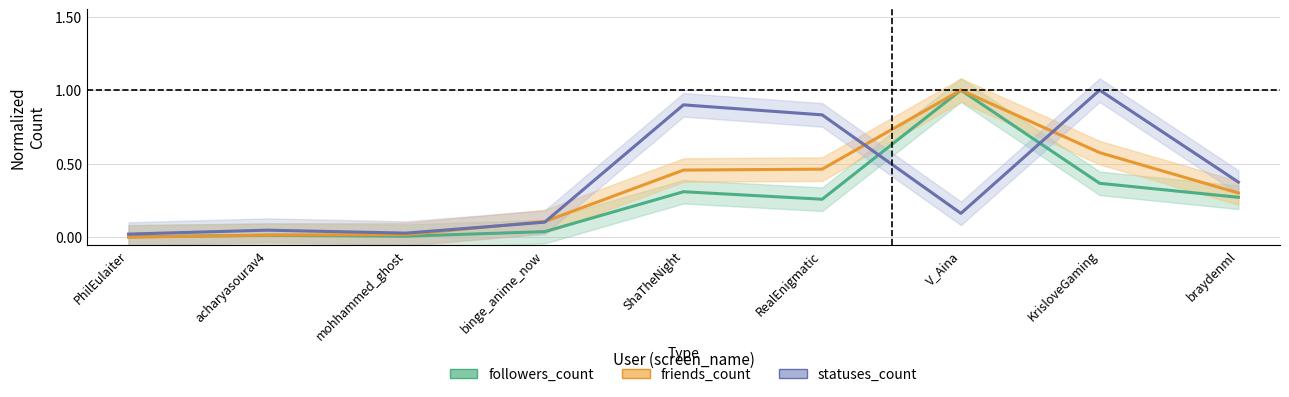

How many lines are shown in the chart?

3